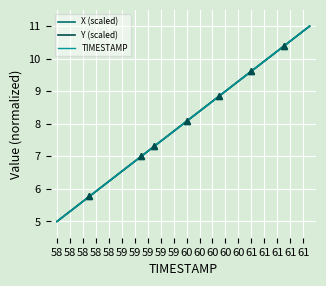

What is the maximum value for Y (scaled)?

11.0